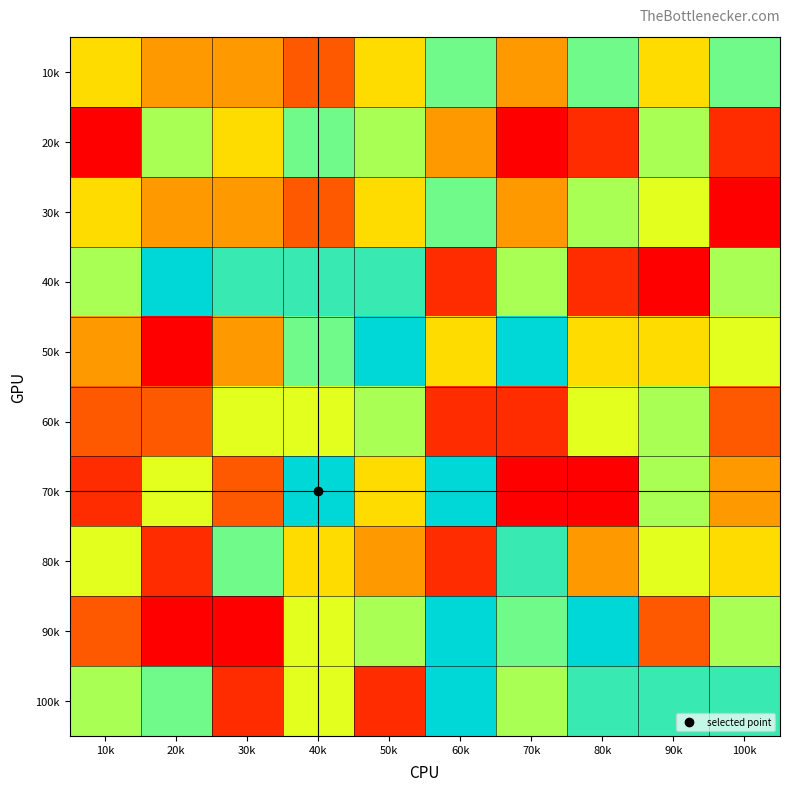

Reading left to right, what are all the values shown in this chart?

10k: 10k=5	20k=4	30k=4	40k=3	50k=5	60k=8	70k=4	80k=8	90k=5	100k=8
20k: 10k=1	20k=7	30k=5	40k=8	50k=7	60k=4	70k=1	80k=2	90k=7	100k=2
30k: 10k=5	20k=4	30k=4	40k=3	50k=5	60k=8	70k=4	80k=7	90k=6	100k=1
40k: 10k=7	20k=10	30k=9	40k=9	50k=9	60k=2	70k=7	80k=2	90k=1	100k=7
50k: 10k=4	20k=1	30k=4	40k=8	50k=10	60k=5	70k=10	80k=5	90k=5	100k=6
60k: 10k=3	20k=3	30k=6	40k=6	50k=7	60k=2	70k=2	80k=6	90k=7	100k=3
70k: 10k=2	20k=6	30k=3	40k=10	50k=5	60k=10	70k=1	80k=1	90k=7	100k=4
80k: 10k=6	20k=2	30k=8	40k=5	50k=4	60k=2	70k=9	80k=4	90k=6	100k=5
90k: 10k=3	20k=1	30k=1	40k=6	50k=7	60k=10	70k=8	80k=10	90k=3	100k=7
100k: 10k=7	20k=8	30k=2	40k=6	50k=2	60k=10	70k=7	80k=9	90k=9	100k=9